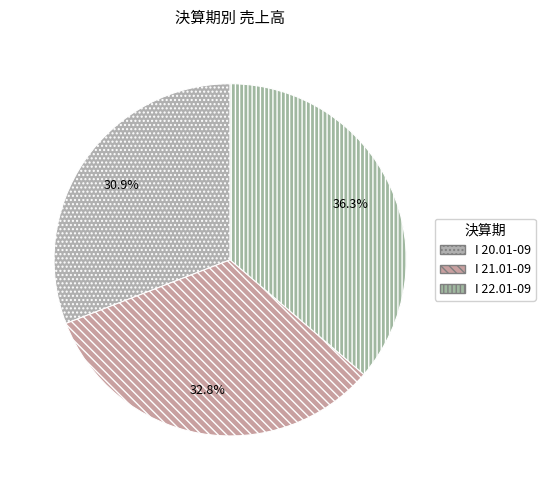

To the nearest percent, what is the combined percentage of I 20.01-09 and I 22.01-09?

67%